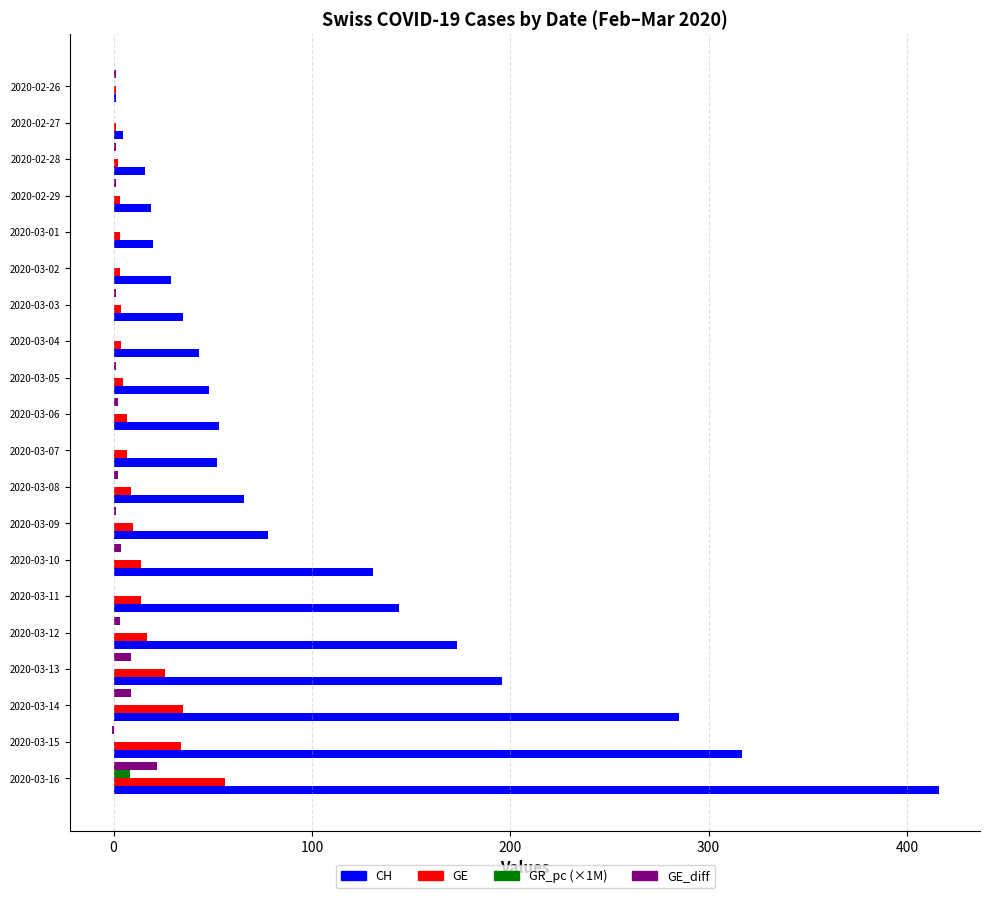

What is the sum of all GR_pc (×1M) values?

8.5